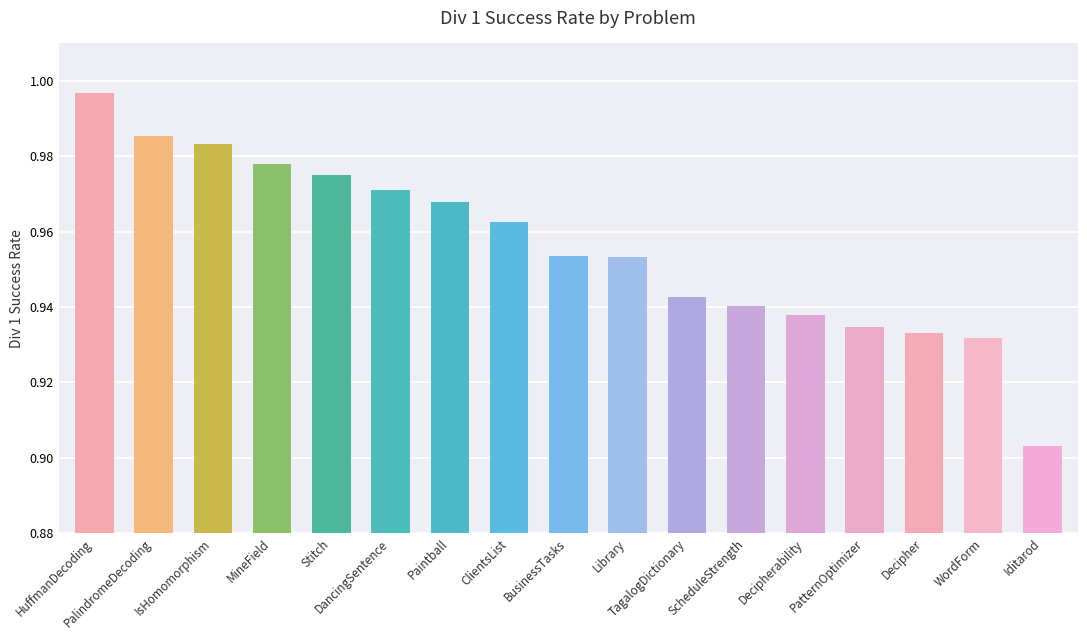

Is it true that the value at Decipherability is 0.5?

False